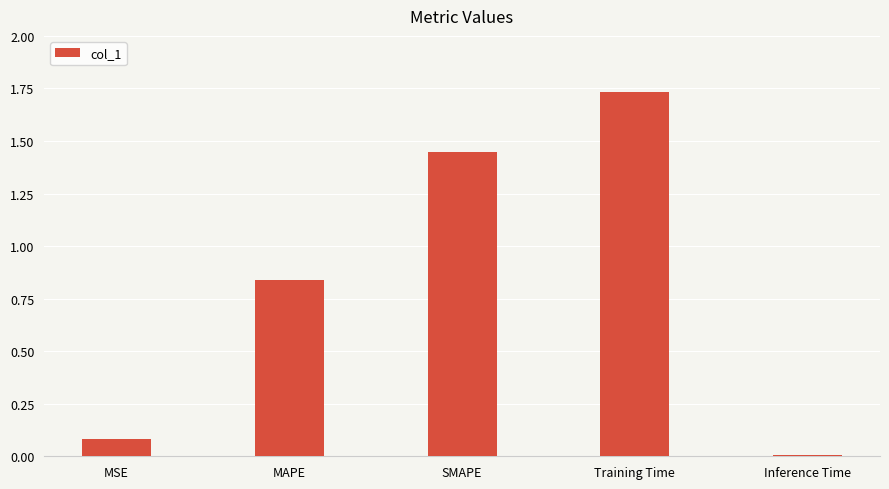

The value at Inference Time is 0.0. True or false?

True